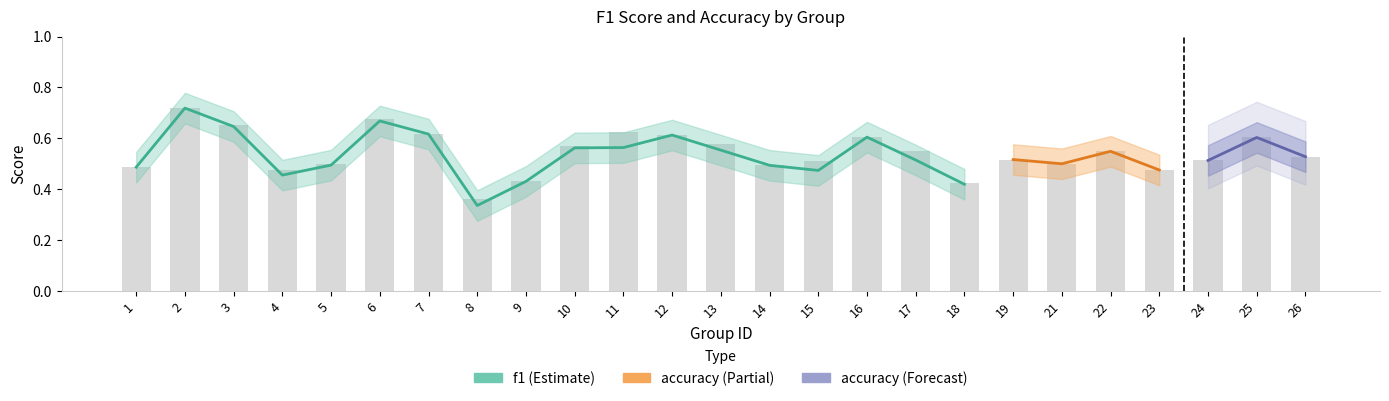

List the labels in order of value, smallest first.

8, 18, 9, 23, 4, 1, 14, 5, 21, 15, 24, 19, 26, 22, 17, 10, 13, 25, 16, 12, 7, 11, 3, 6, 2